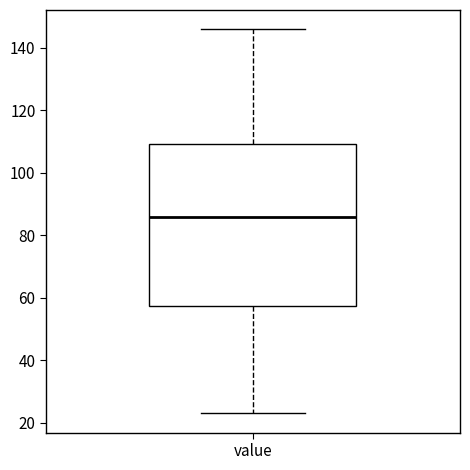

Read this box plot against the y-axis: the position of the median line, the range covered by the box, and the ends of both whiskers. The values are not printed on the chart, so give them approximately, as read against the axis.

median 86, box 58 to 110, whiskers 24 to 146